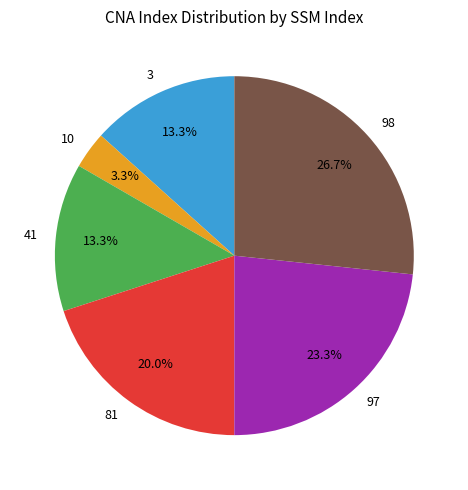

How many segments does this pie chart have?

6